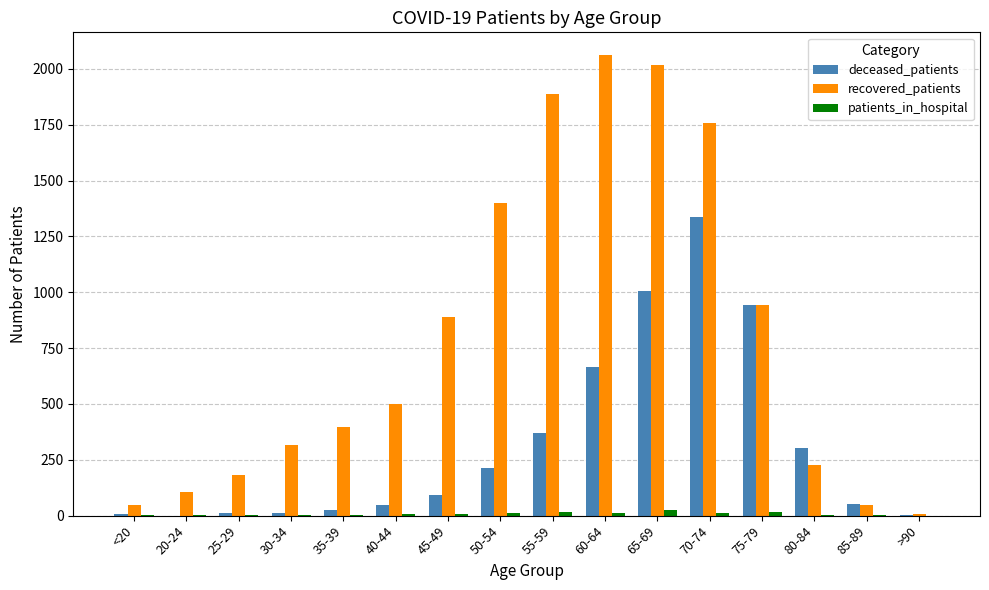

Is it true that deceased_patients equals 371 at 55-59?

True